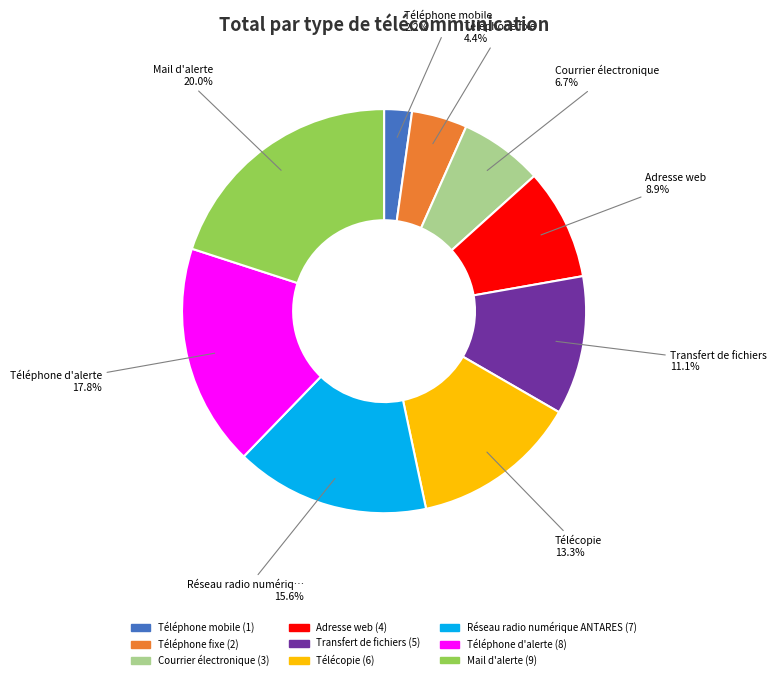

Is there a majority slice in this chart?

No